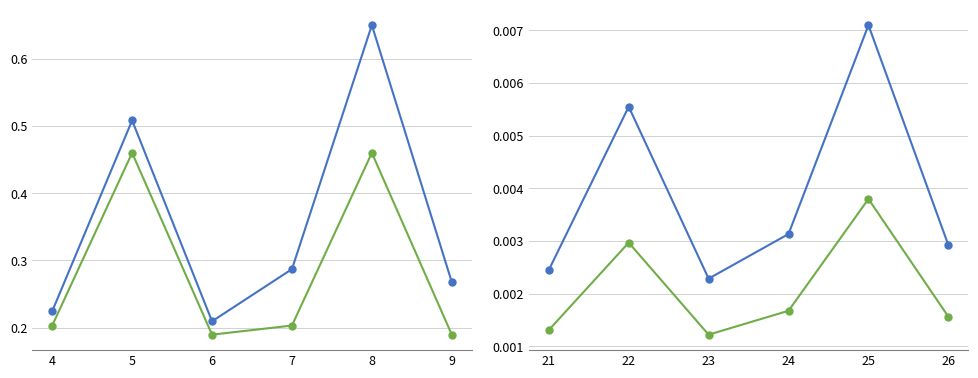

True or false: Edge total expression derived specificity and Receptor average expression value intersect in this chart.

False